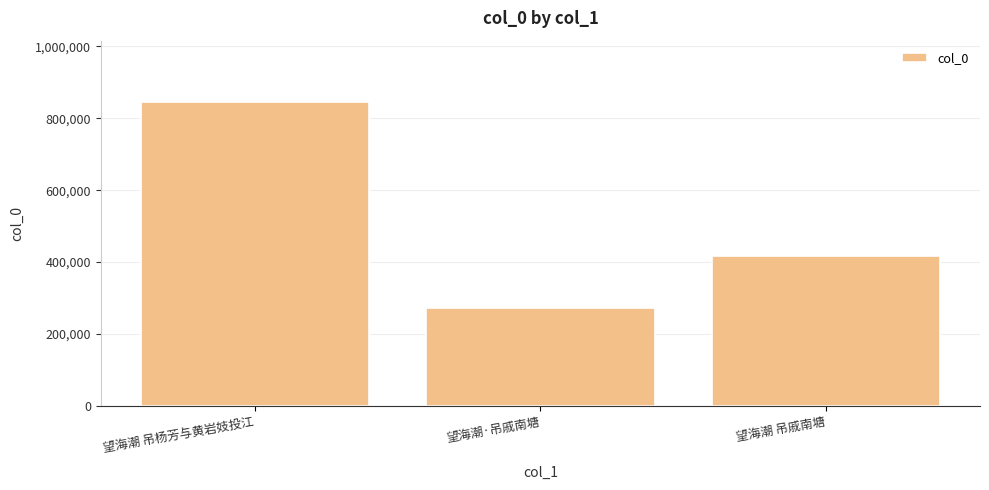

Which has a higher value, 望海潮 吊杨芳与黄岩妓投江 or 望海潮 吊戚南塘?

望海潮 吊杨芳与黄岩妓投江